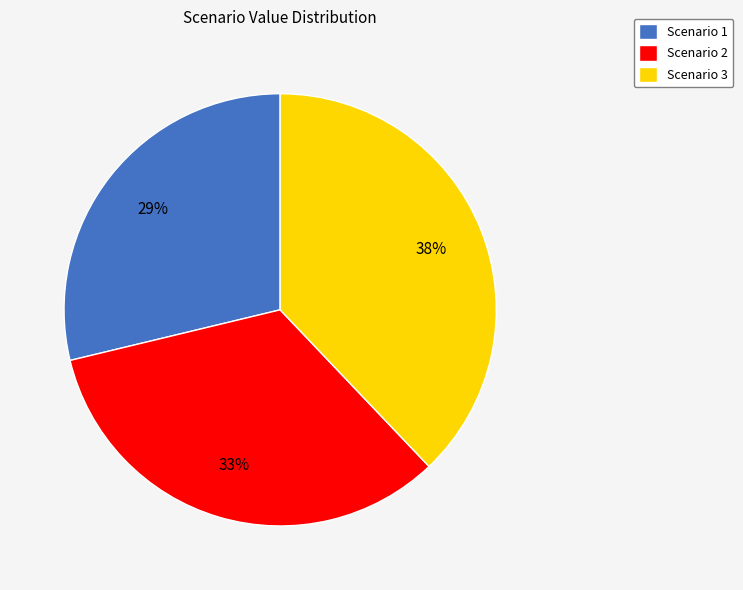

Is it true that Scenario 1 is 43% of the pie?

False